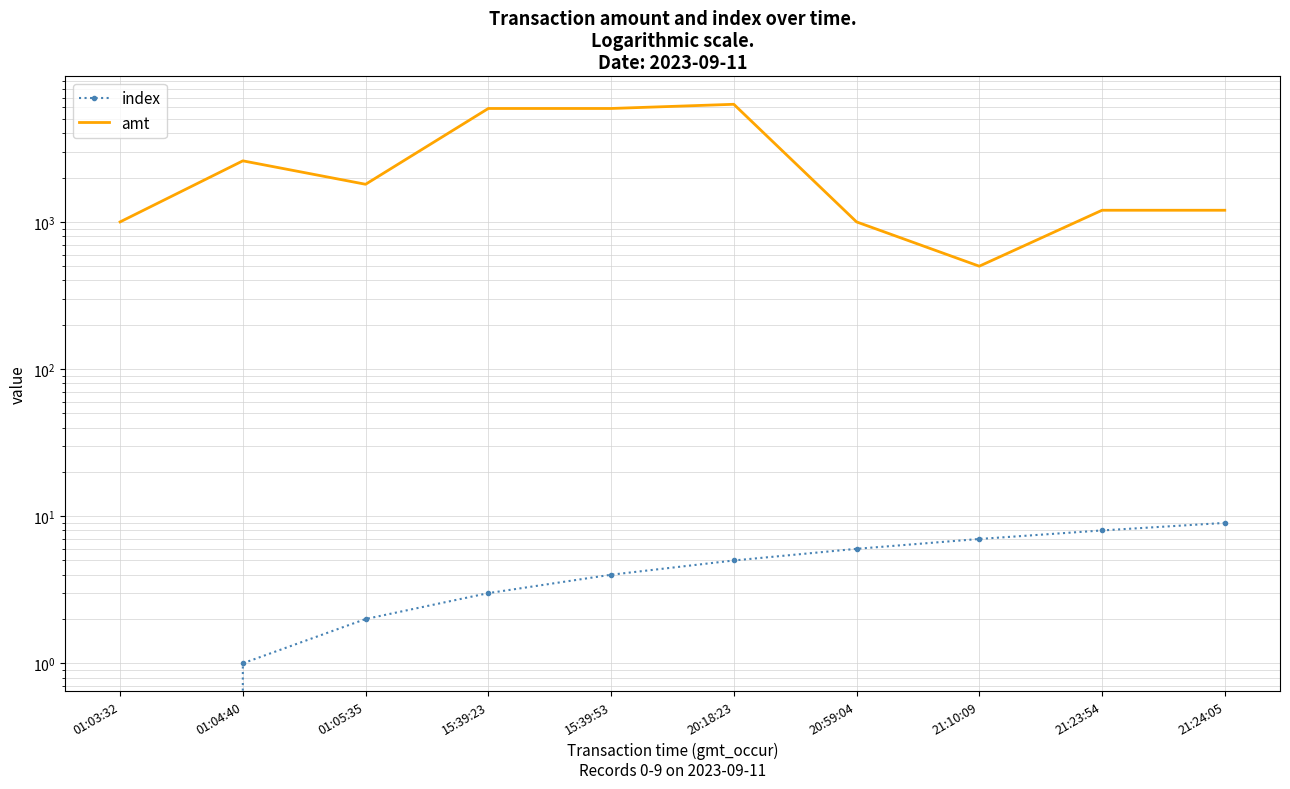

Count the number of categories in the chart.

10